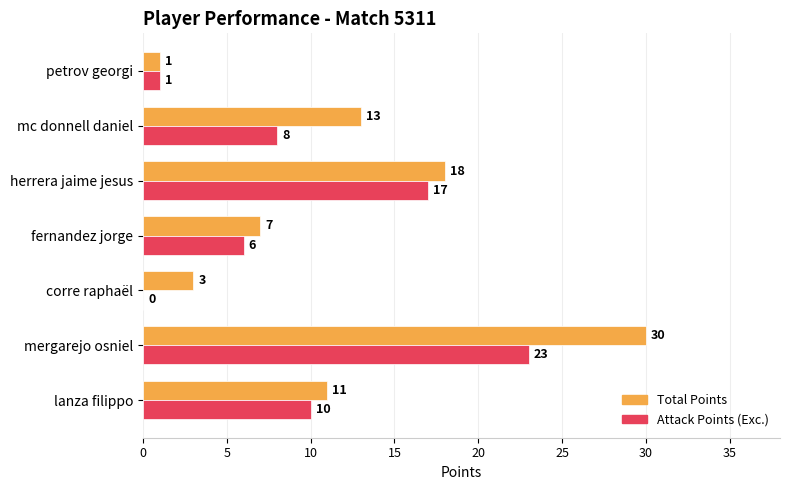

Is it true that Total Points equals 18 at herrera jaime jesus?

True